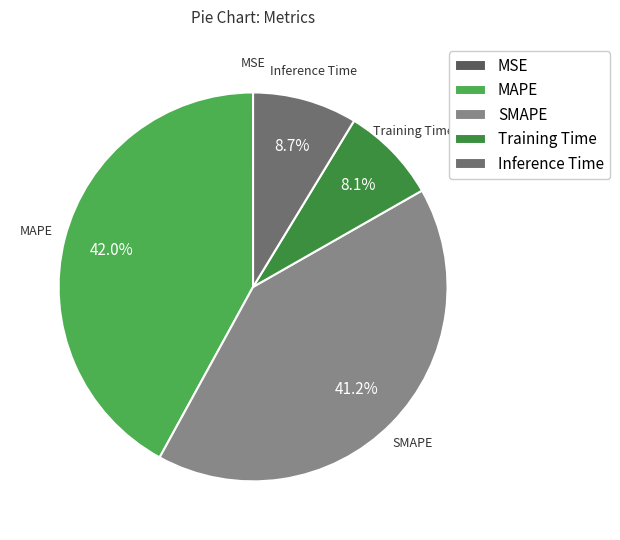

Does Training Time account for over 50% of the chart?

No